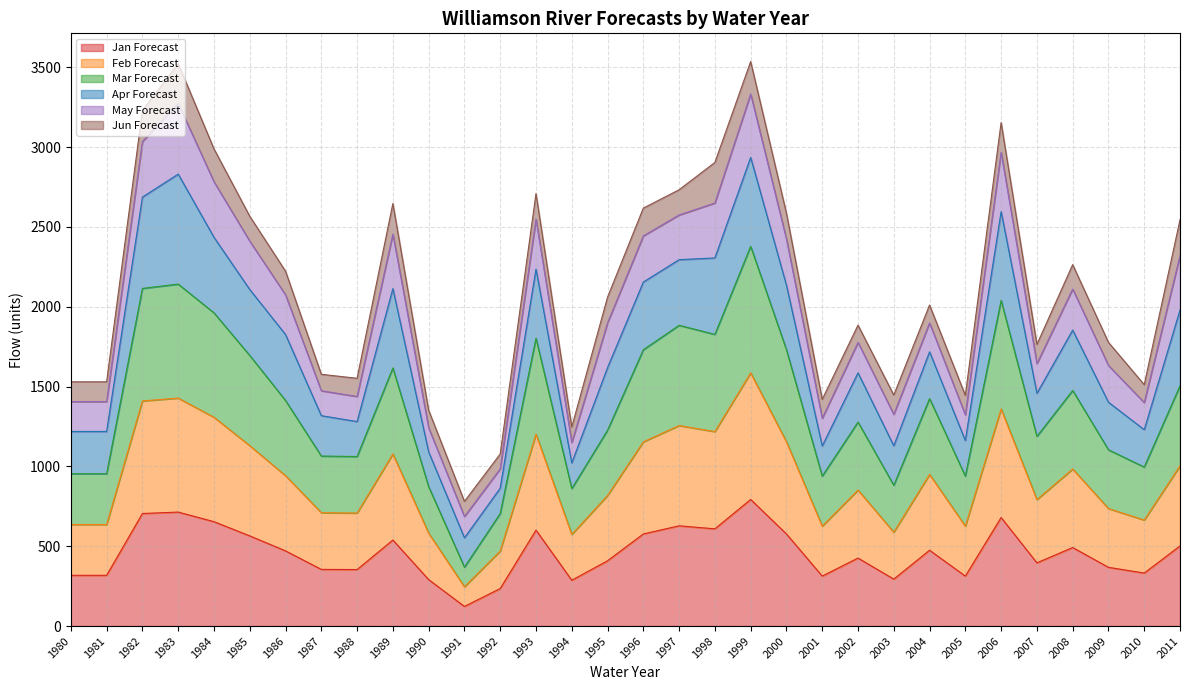

What is the value of the Mar Forecast point at the 6th from the left?

1695